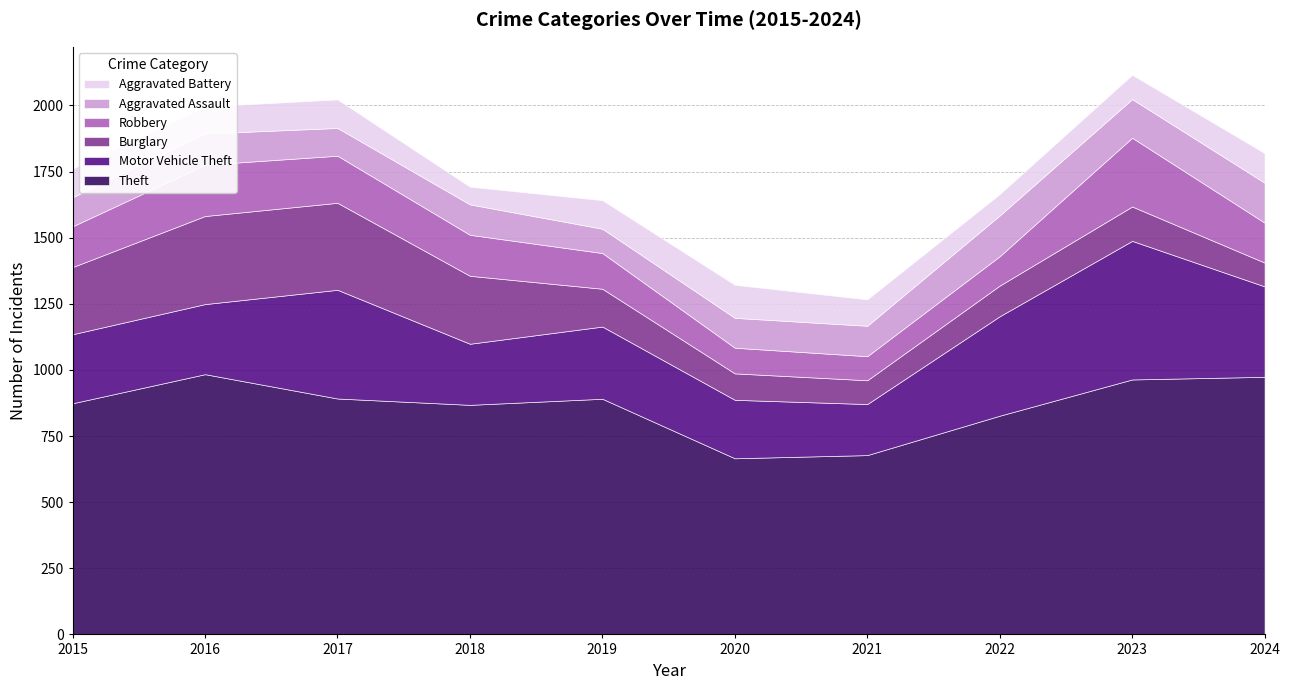

In Theft, how many points are lower than both neighbors (excluding endpoints)?

2